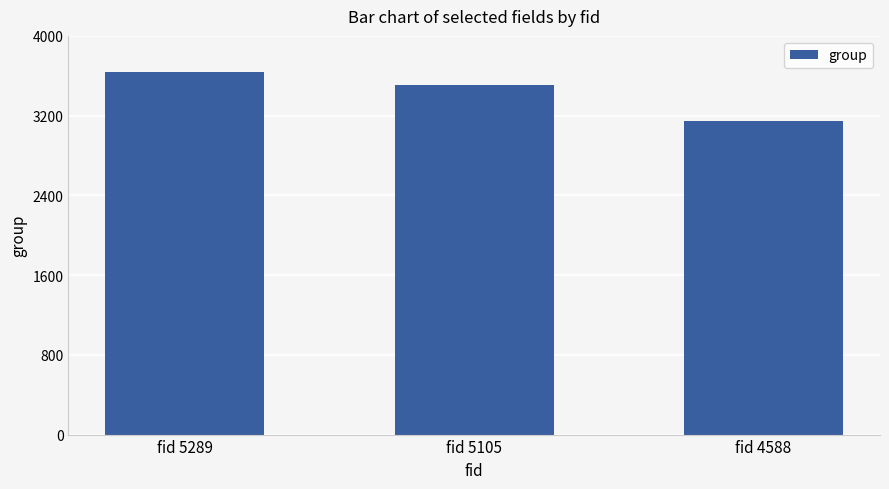

List the labels in order of value, largest first.

fid 5289, fid 5105, fid 4588